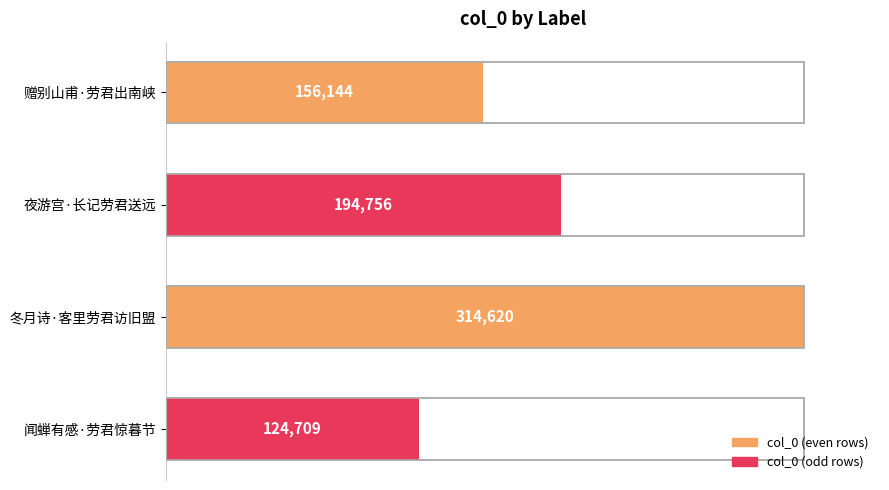

What is the minimum value shown in the chart?

124709